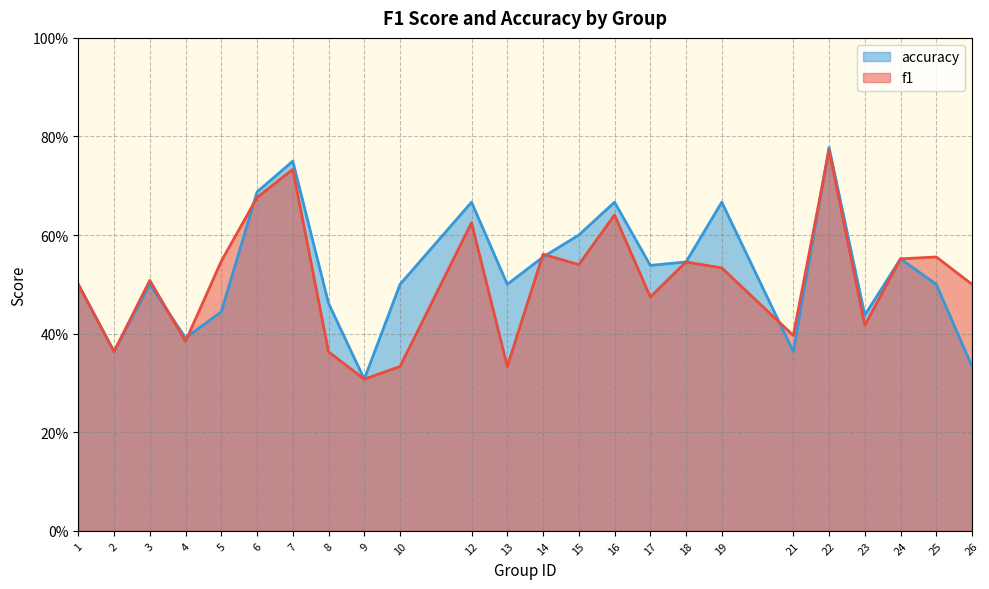

Where is accuracy nearest to the value 0?

9